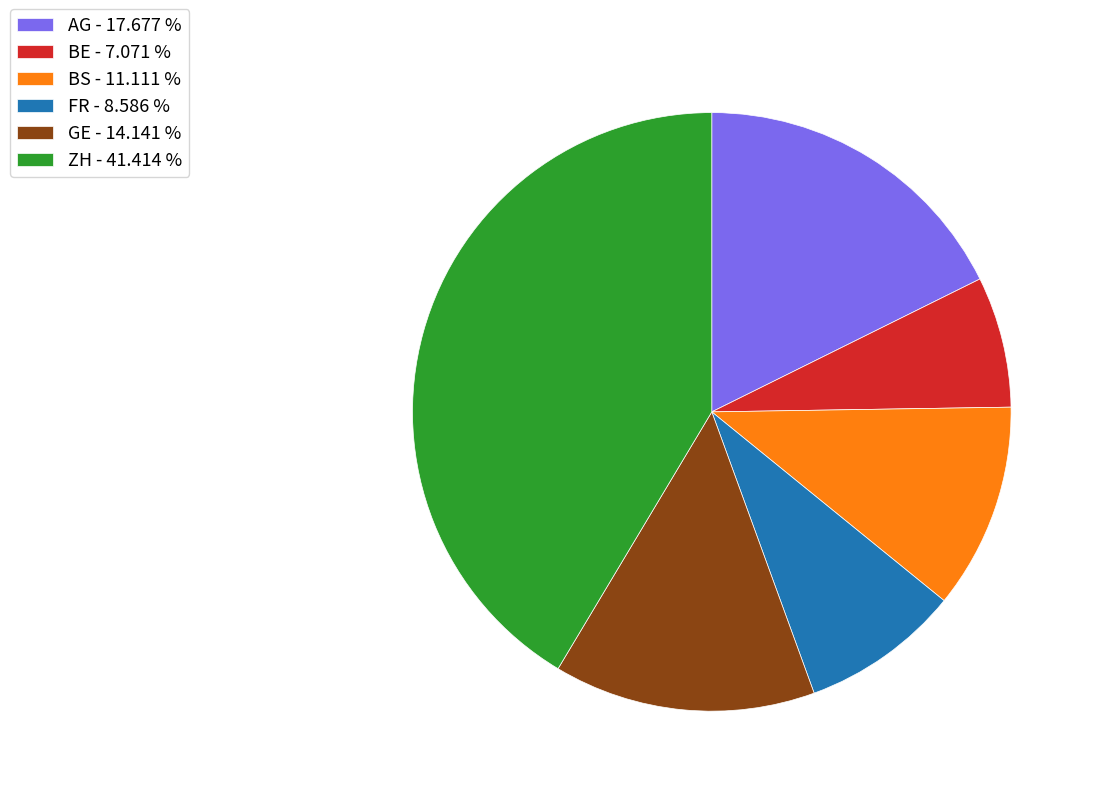

How many slices are in this pie chart?

6